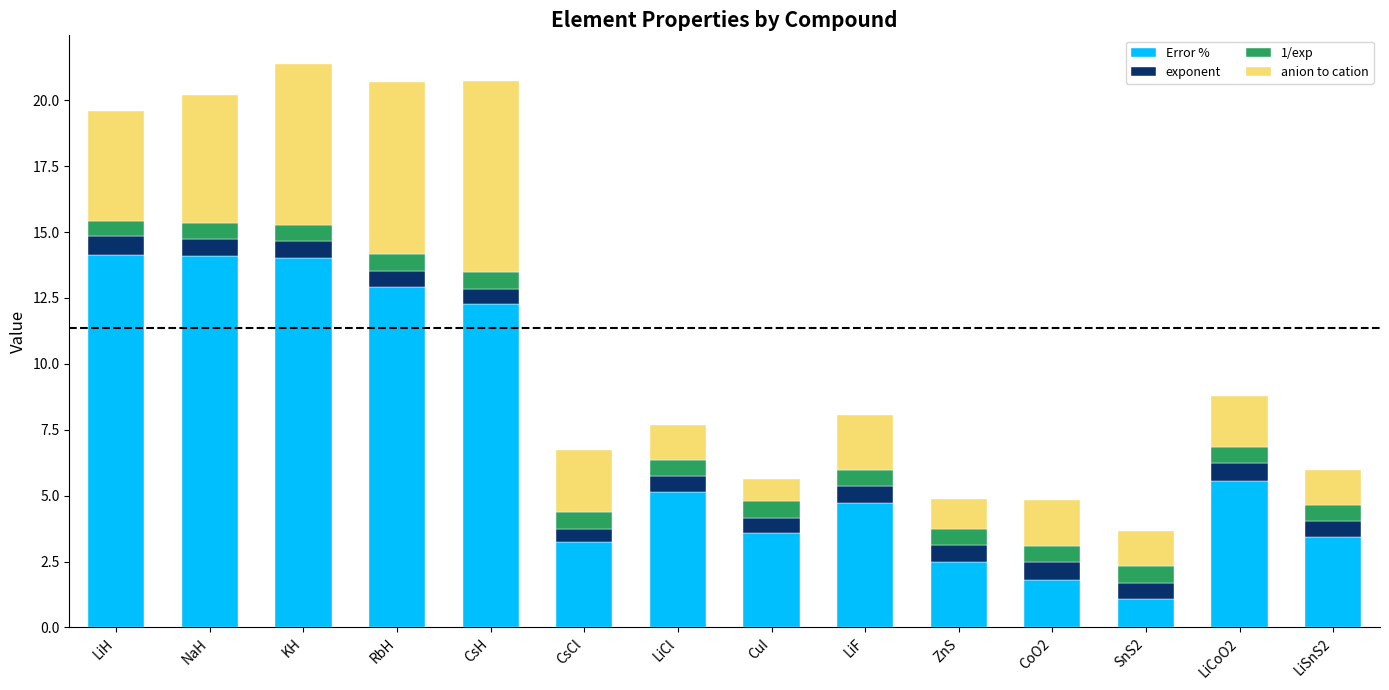

What is the value of the Error % bar at the 3rd from the left?

14.0